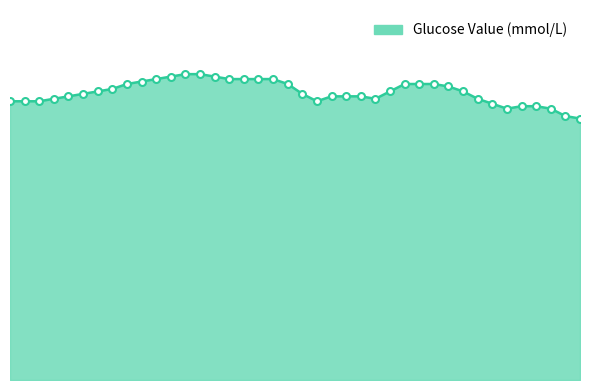

Rank the categories by value from lowest to highest.

03:15, 03:10, 02:50, 03:05, 02:55, 03:00, 02:45, 00:00, 00:05, 00:10, 01:45, 00:15, 02:05, 02:40, 00:20, 01:50, 01:55, 02:00, 00:25, 01:40, 00:30, 02:10, 02:35, 00:35, 02:30, 00:40, 01:35, 02:15, 02:20, 02:25, 00:45, 00:50, 01:15, 01:20, 01:25, 01:30, 00:55, 01:10, 01:00, 01:05